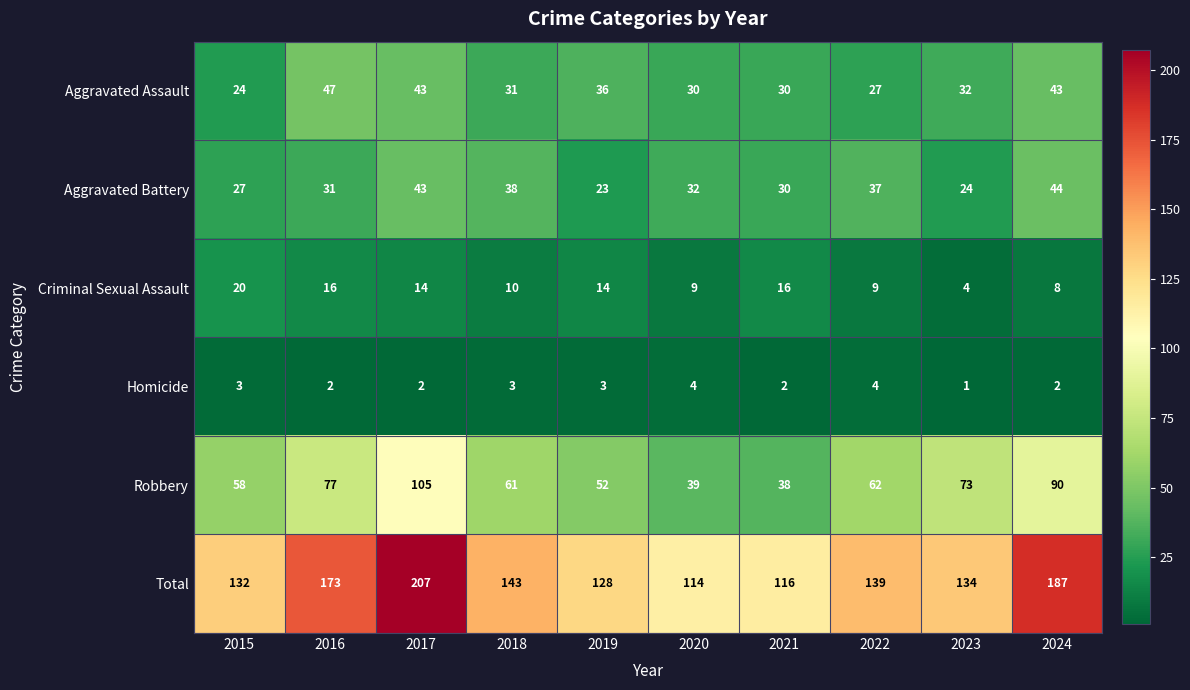

Rank the series at 2019 from highest to lowest value.

Total, Robbery, Aggravated Assault, Aggravated Battery, Criminal Sexual Assault, Homicide